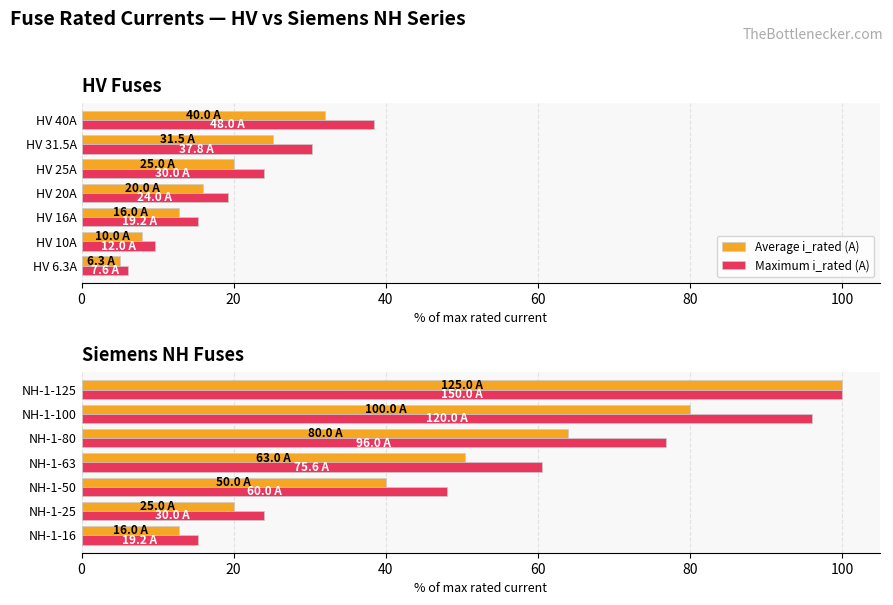

The value of Average i_rated (A) at NH-1-125 is 159.4. True or false?

False